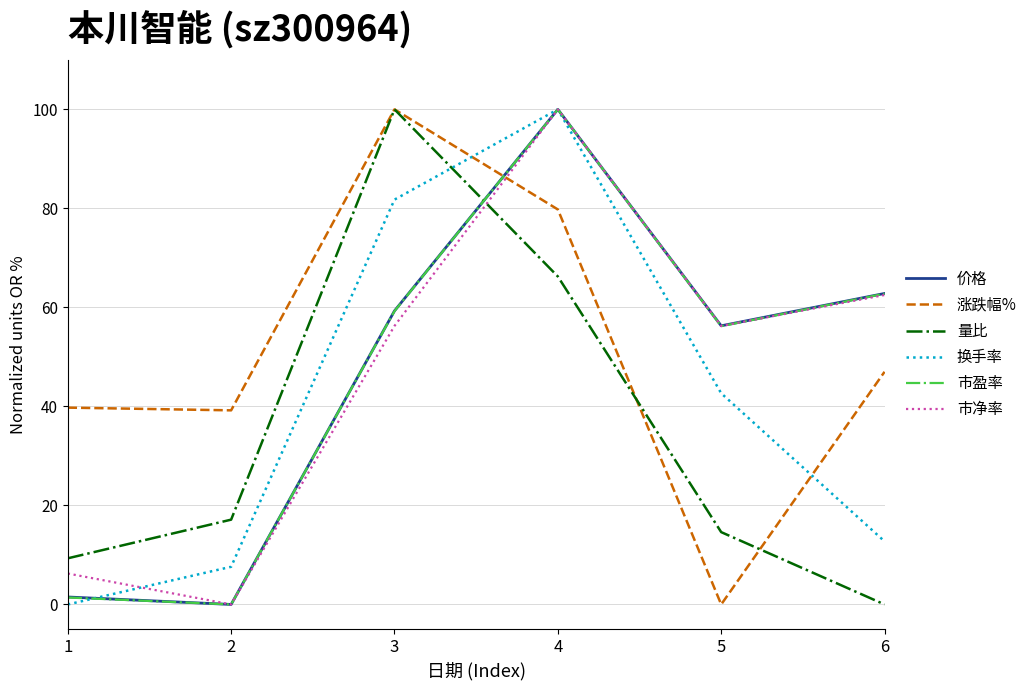

Which series has the largest total across all categories?

涨跌幅%